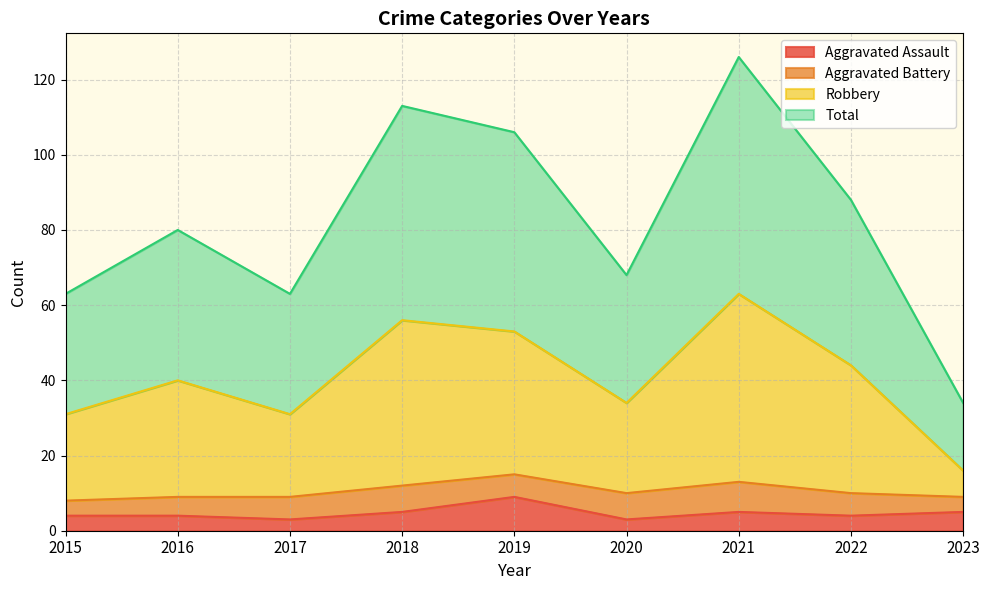

True or false: Aggravated Assault has a value of 6 at 2022.

False